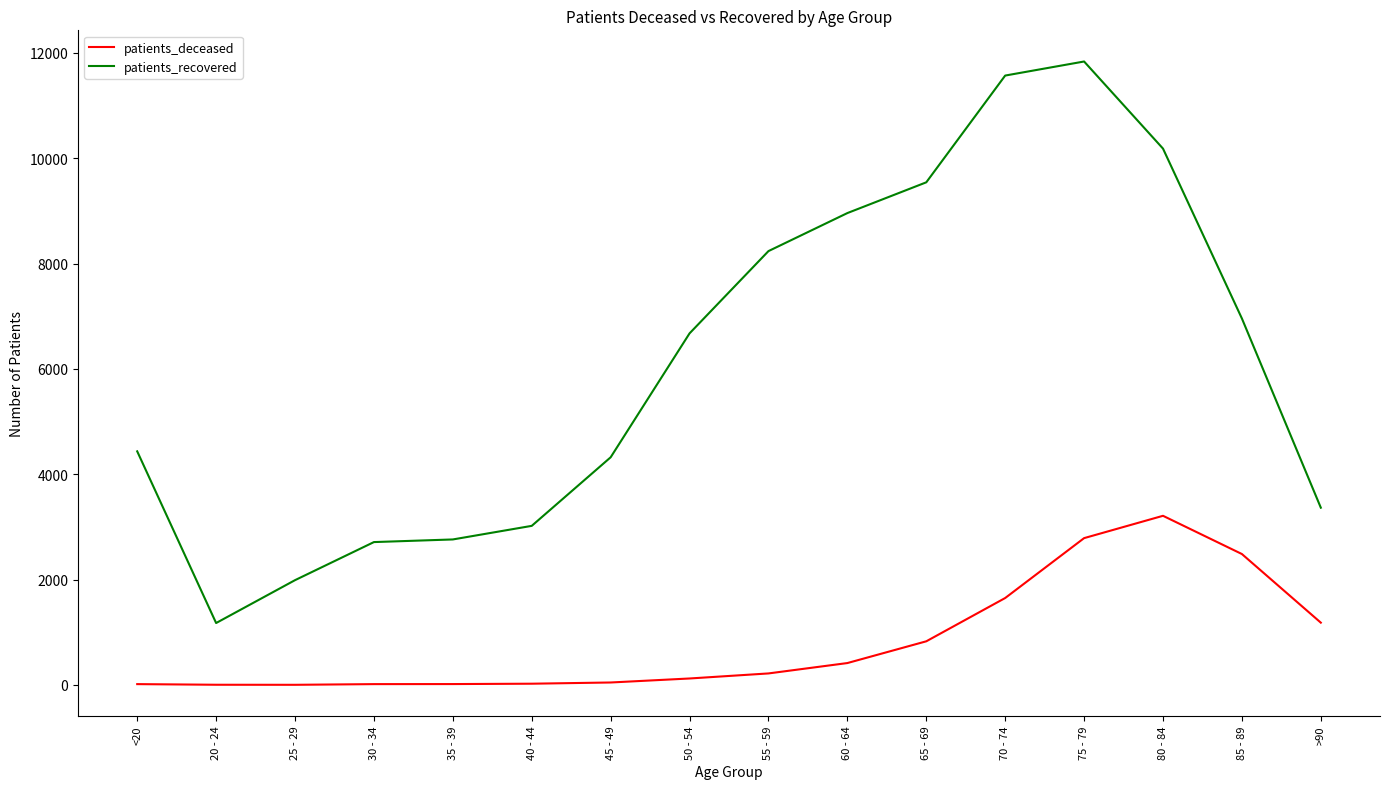

True or false: patients_deceased and patients_recovered intersect in this chart.

False